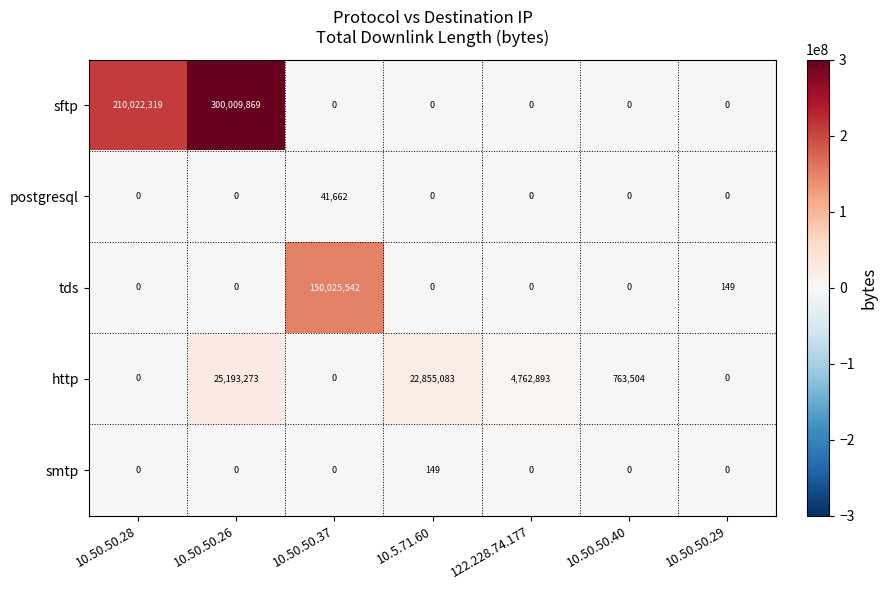

Count the number of data series in this chart.

5